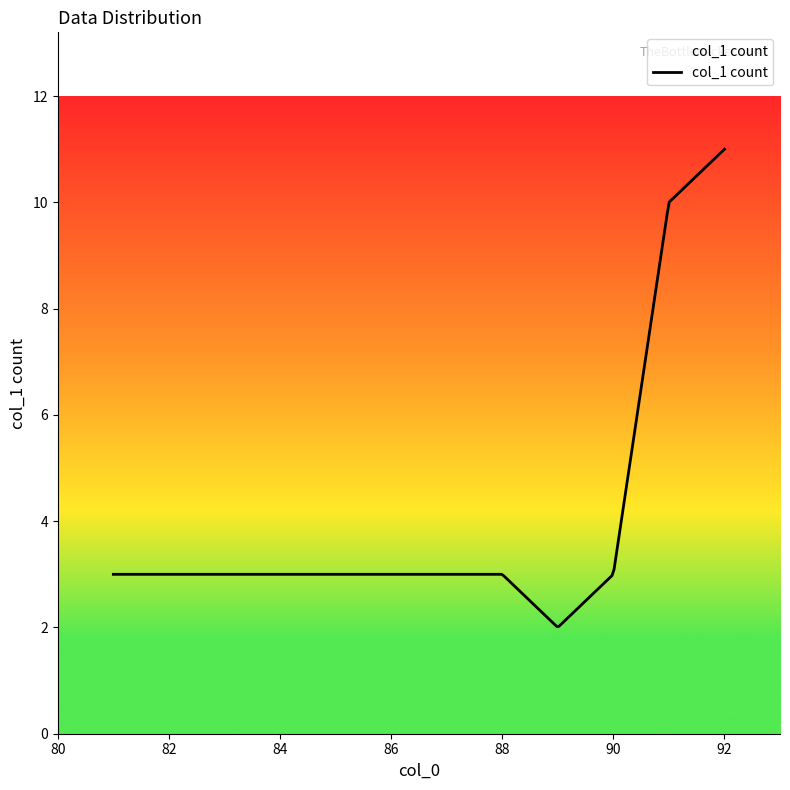

What is the difference between the maximum and minimum values?

9.0